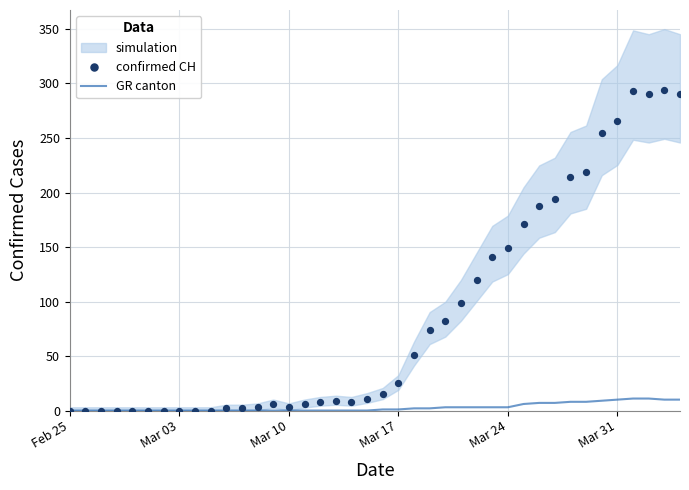

Which series has the widest spread of Y values?

confirmed CH